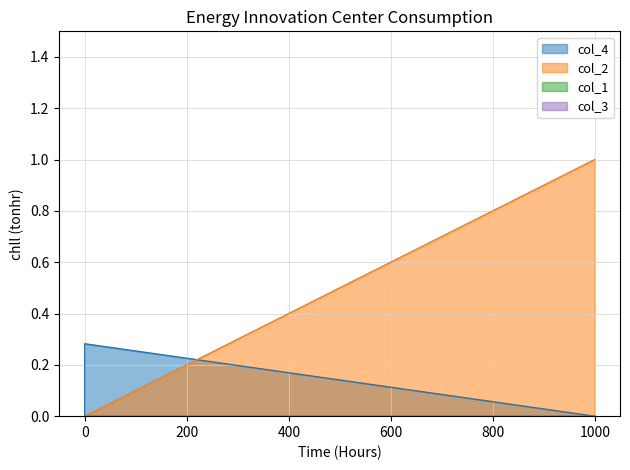

Rank the series at 0 from highest to lowest value.

col_4, col_2